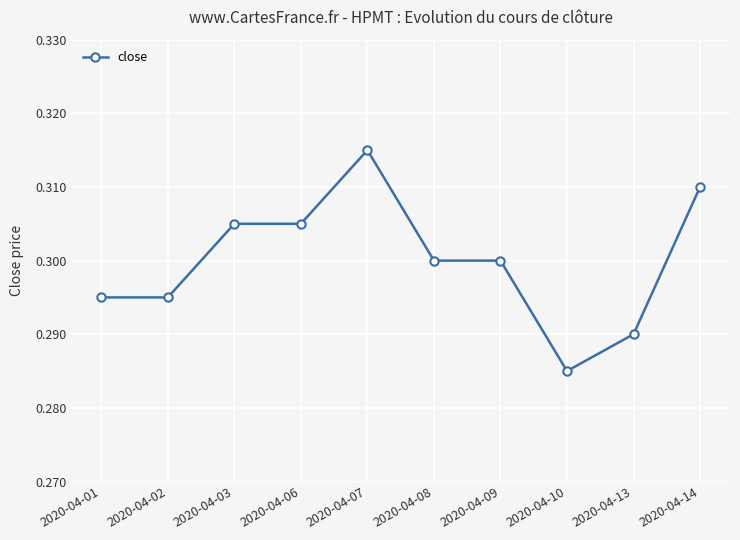

Which label corresponds to the smallest value in the chart?

2020-04-10